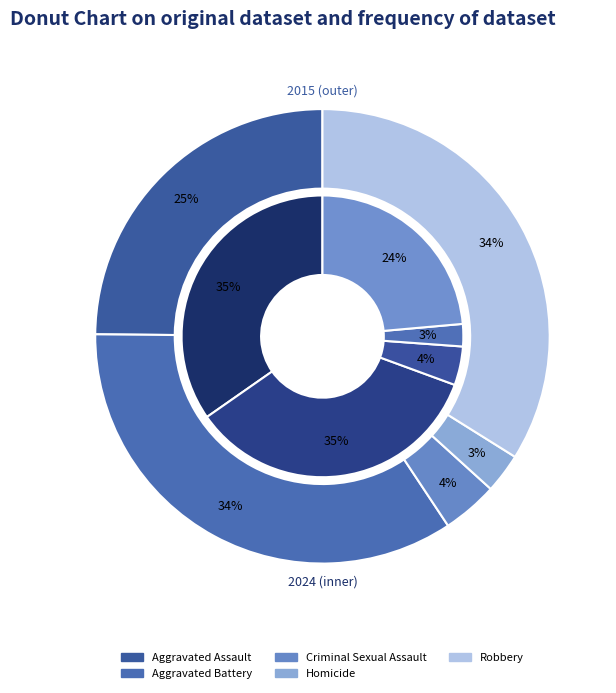

Count the number of slices in the pie.

5